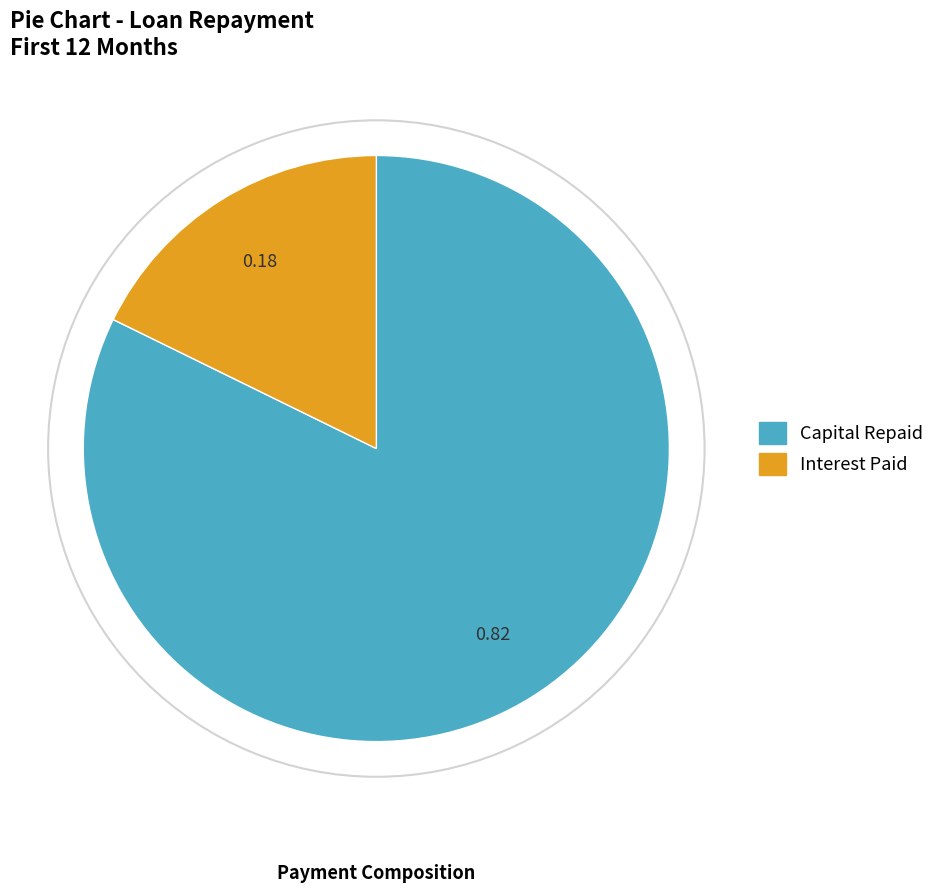

How many slices are in this pie chart?

2